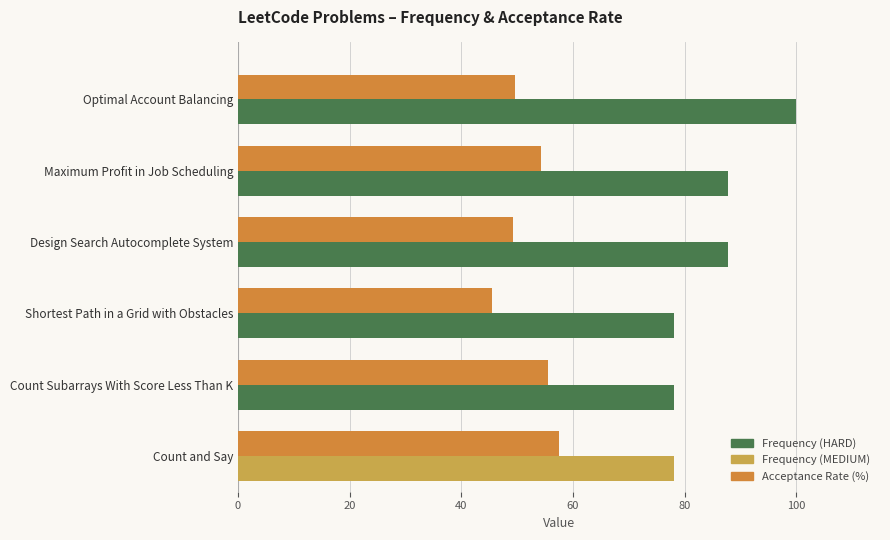

What is the greatest value displayed?

100.0